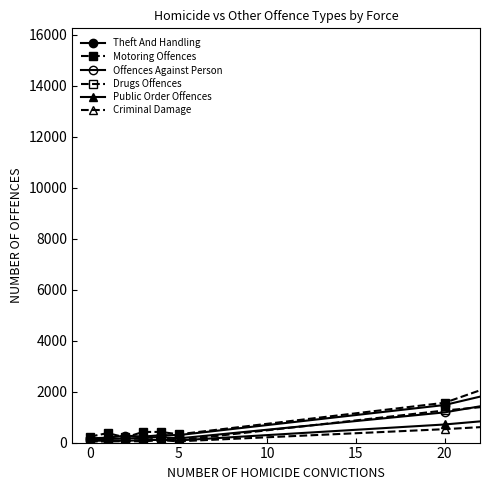

True or false: Drugs Offences and Criminal Damage cross at least once.

False